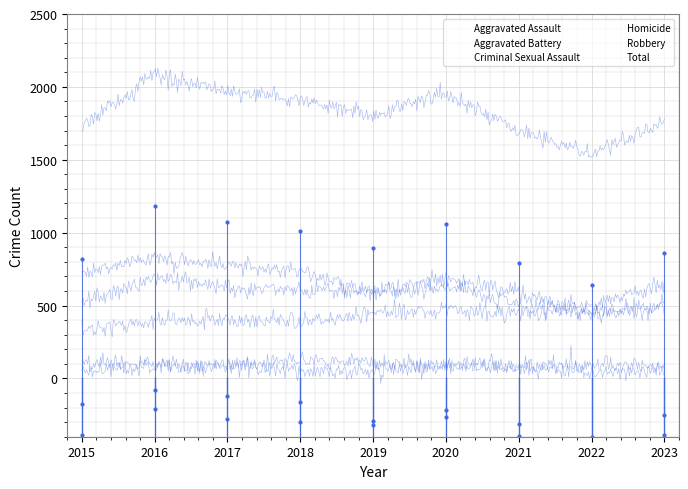

True or false: Homicide and Aggravated Battery cross at least once.

False